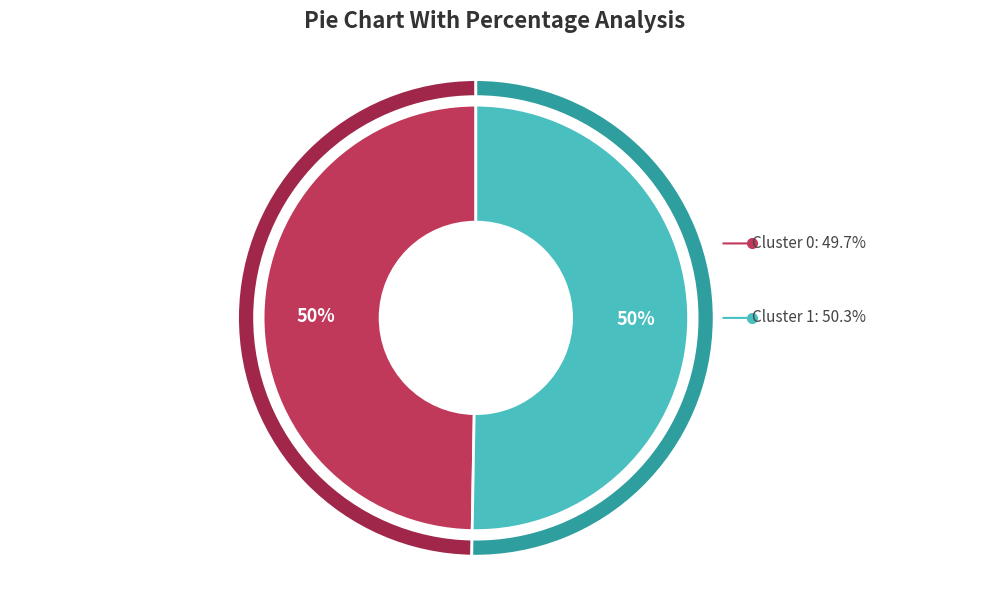

Is it true that Cluster 1 is 62% of the pie?

False